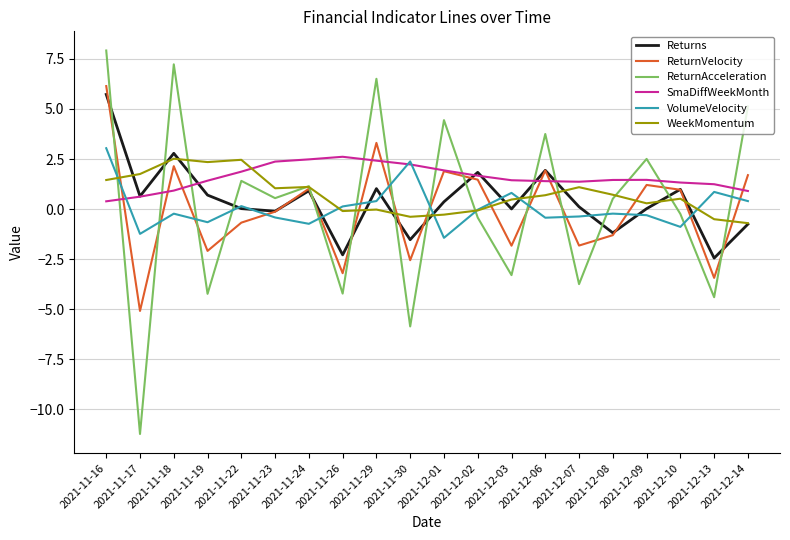

At which category is the sum across all series the highest?

2021-11-16